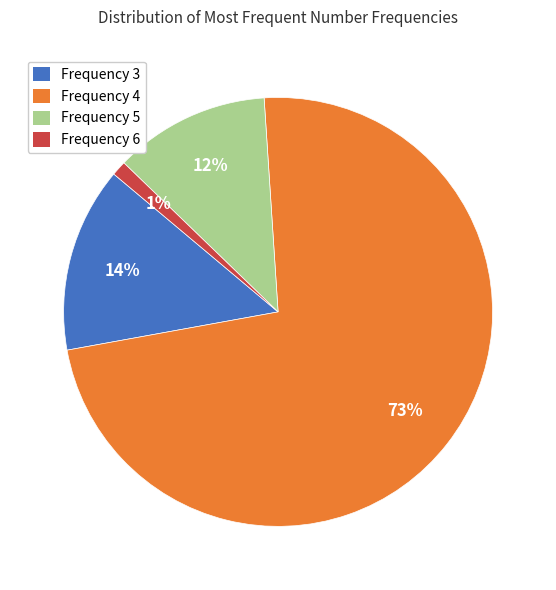

To the nearest percent, what percentage of the pie is Frequency 4?

73%